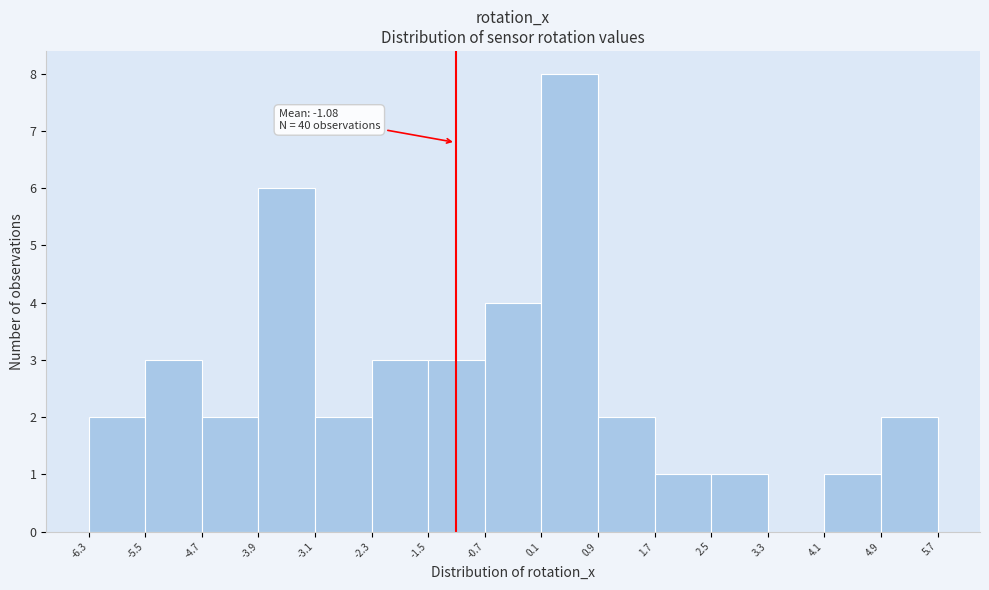

Over which range of the x-axis is the bar tallest?

0.1 to 0.9